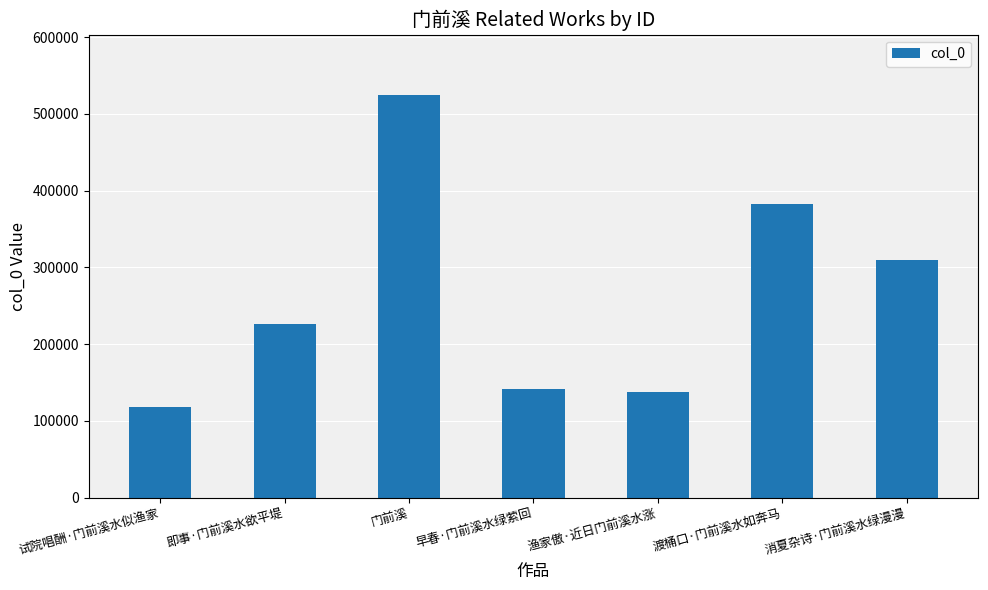

What is the label of the 4th bar from the left?

早春·门前溪水绿萦回